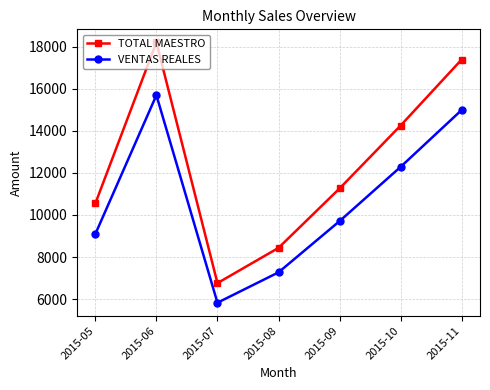

Rank the series by their maximum value, from lowest to highest.

VENTAS REALES, TOTAL MAESTRO